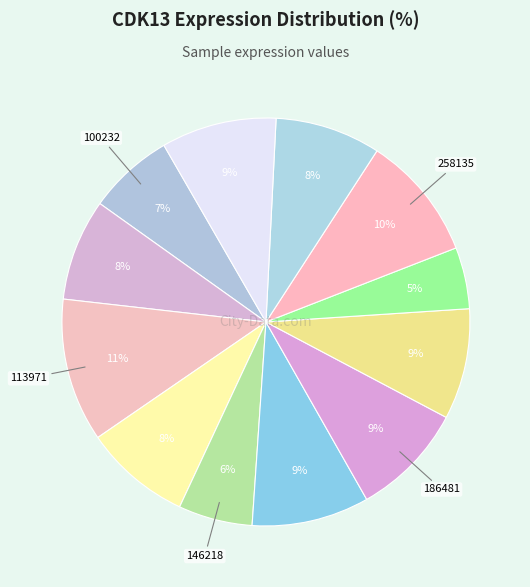

Count the number of slices in the pie.

12